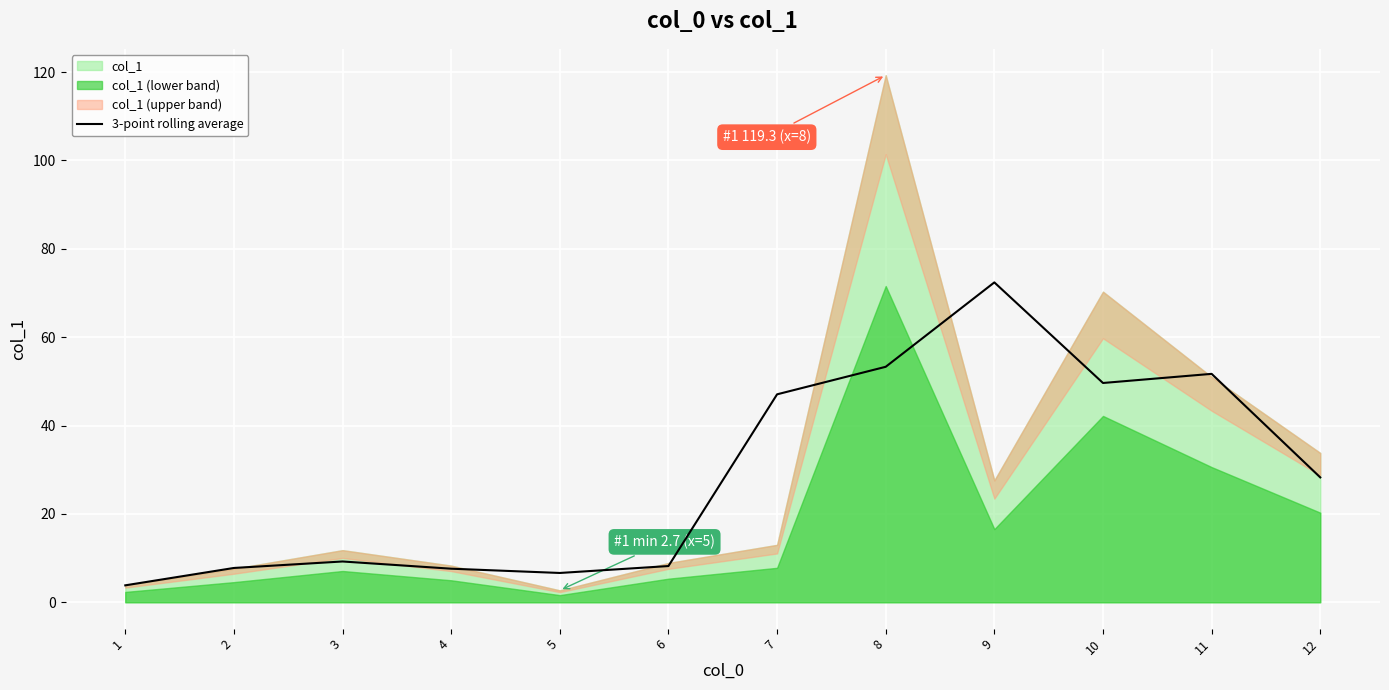

What value does the data have at 4?

7.6